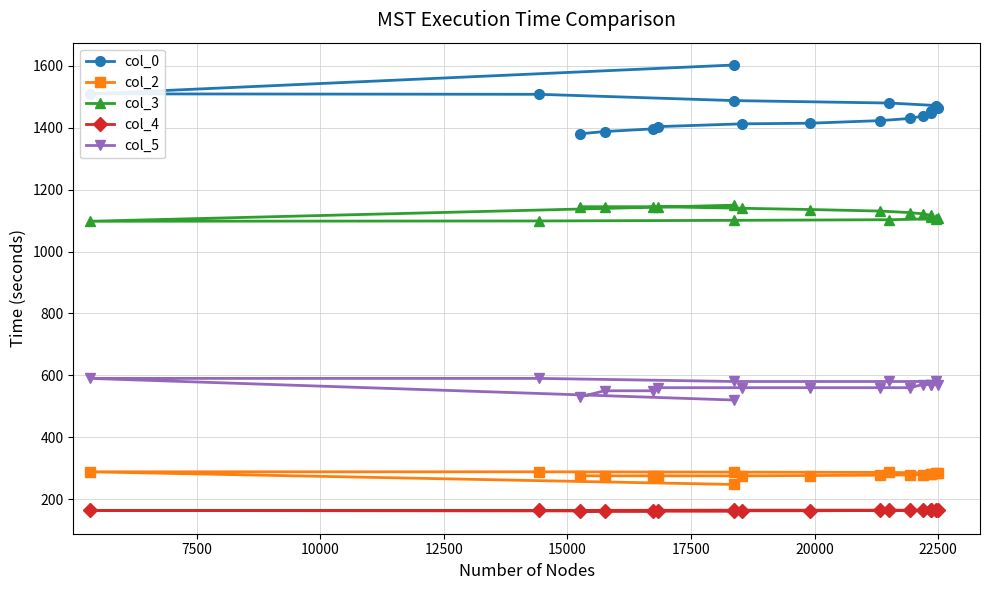

How many values in the col_3 series are below 1126?

9